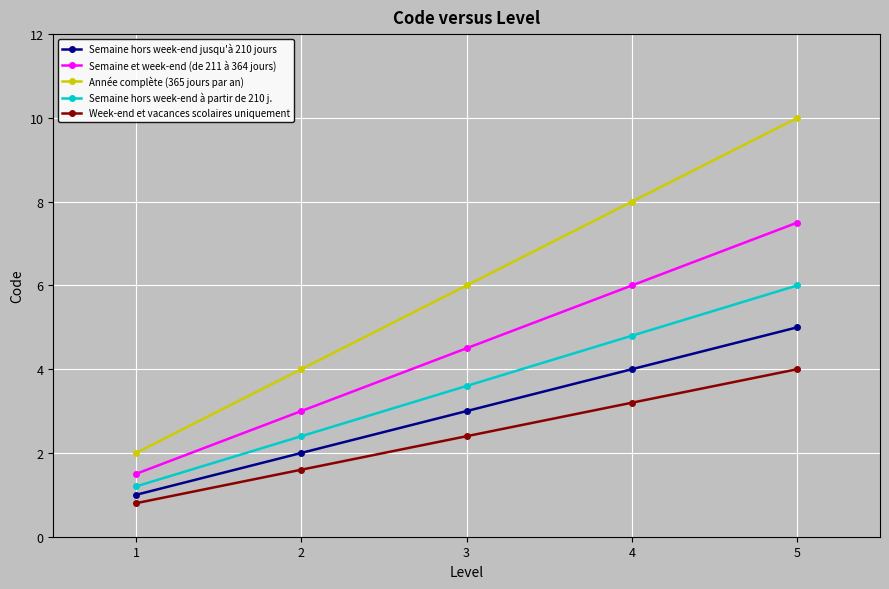

Reading left to right, list all the values displayed in this chart.

Semaine hors week-end jusqu'à 210 jours: 1=1.0	2=2.0	3=3.0	4=4.0	5=5.0
Semaine et week-end (de 211 à 364 jours): 1=1.5	2=3.0	3=4.5	4=6.0	5=7.5
Année complète (365 jours par an): 1=2.0	2=4.0	3=6.0	4=8.0	5=10.0
Semaine hors week-end à partir de 210 j.: 1=1.2	2=2.4	3=3.6	4=4.8	5=6.0
Week-end et vacances scolaires uniquement: 1=0.8	2=1.6	3=2.4	4=3.2	5=4.0